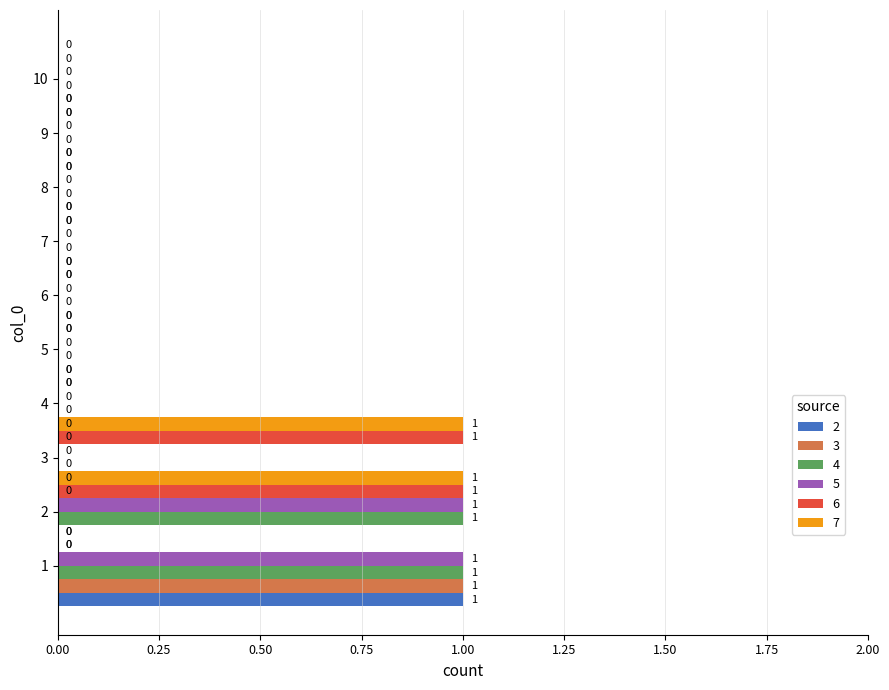

Which series has the largest range (max minus min)?

2